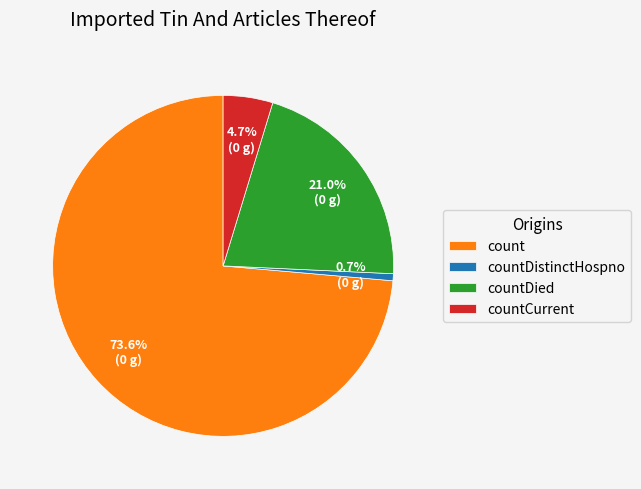

Does any single category account for the majority?

Yes